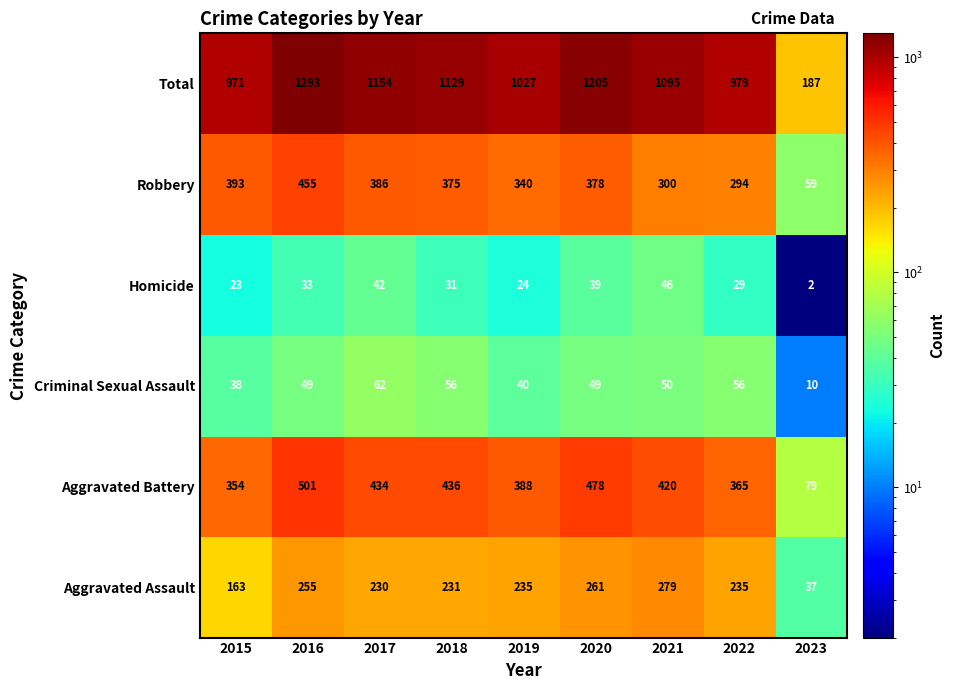

Which series has the largest range (max minus min)?

Total